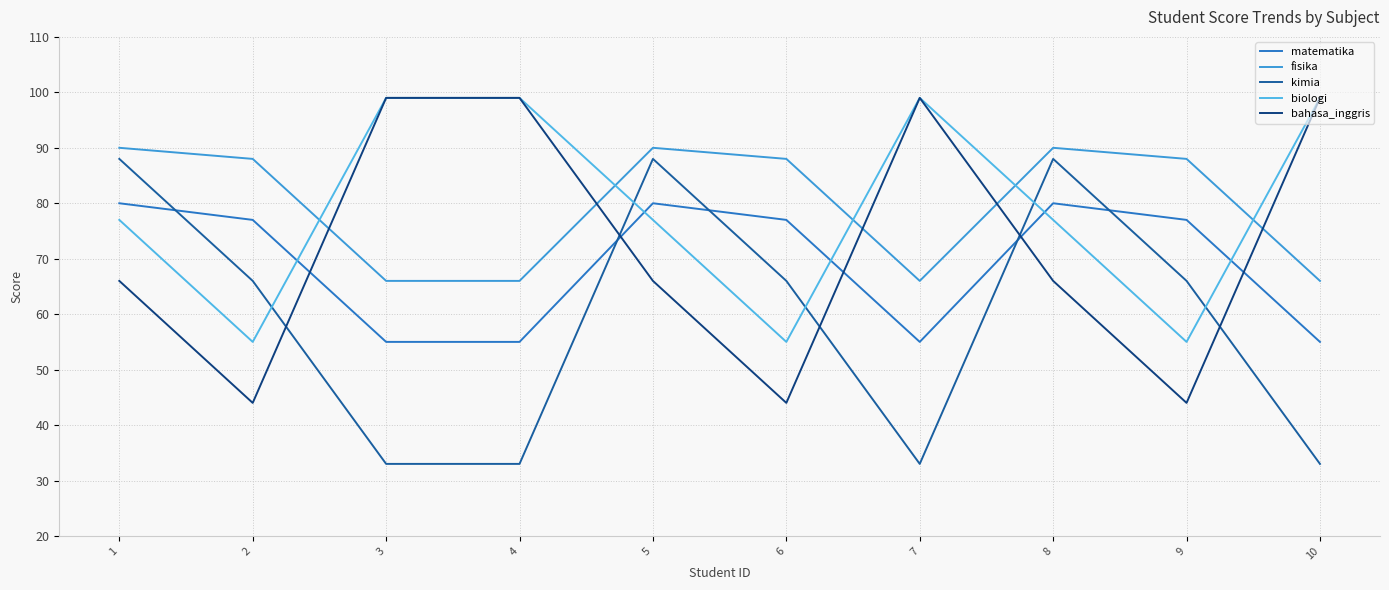

How many distinct data groups are displayed?

5